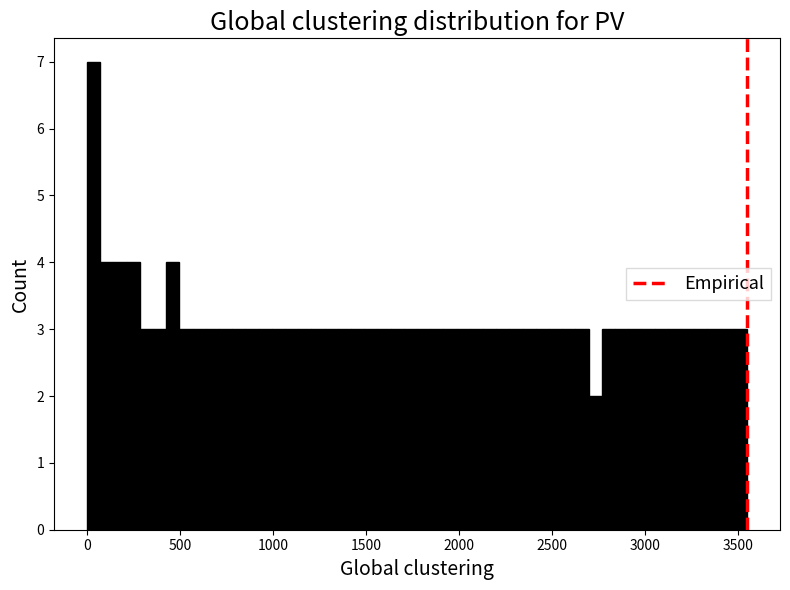

Around what value on the x-axis is the tallest bar? Give the approximate position of its centre, as read against the axis.

50